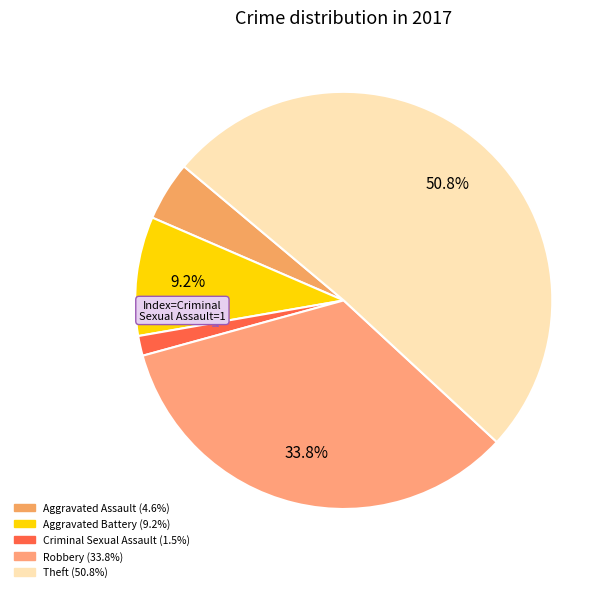

Which category has the smallest portion of the pie?

Criminal Sexual Assault